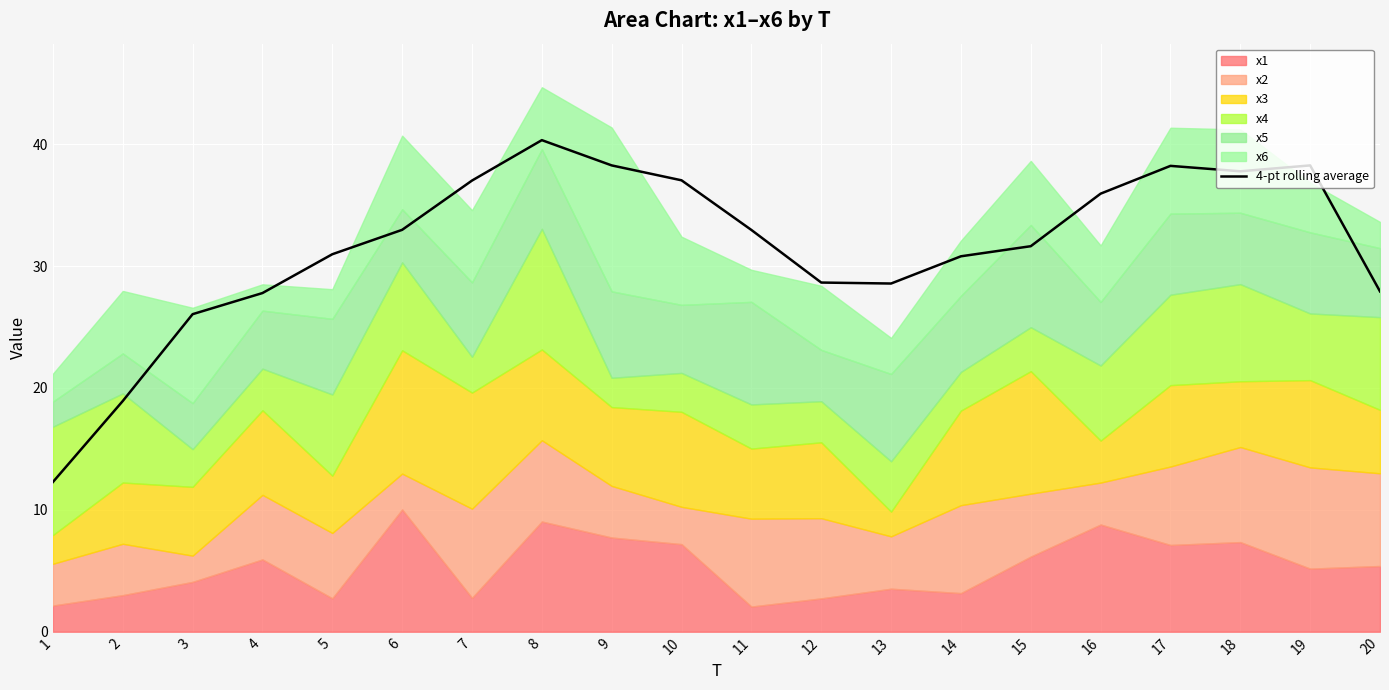

The value at 5 is 31.0. True or false?

True